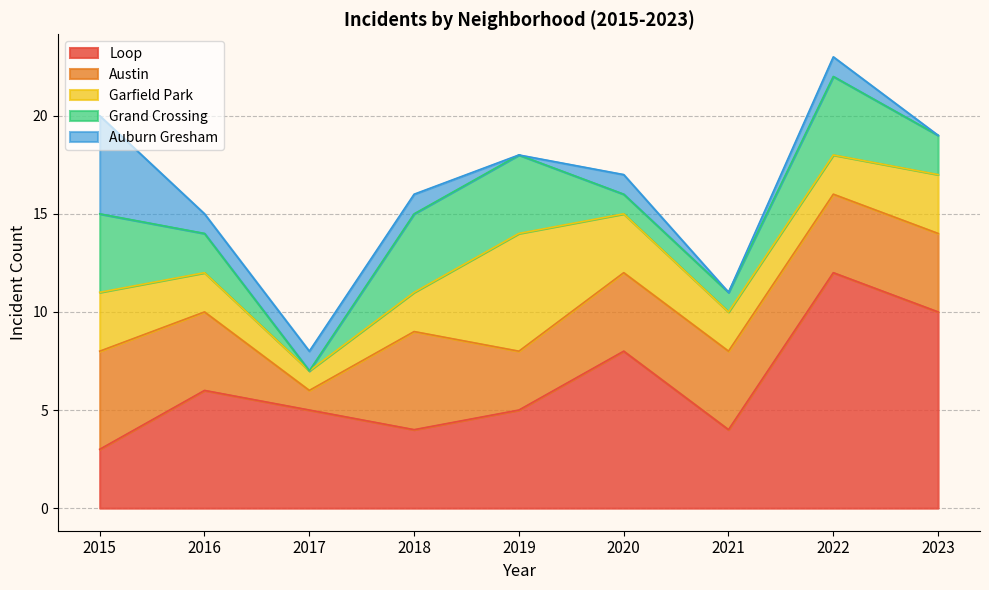

What is the value of the Garfield Park point at the 1st from the left?

3